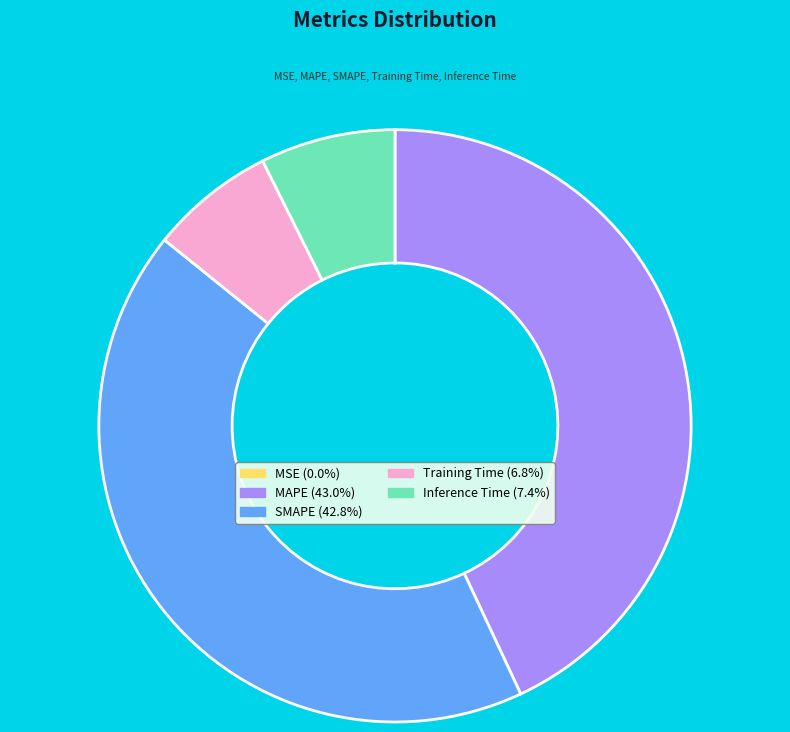

Is there any slice that represents more than half of the pie?

No